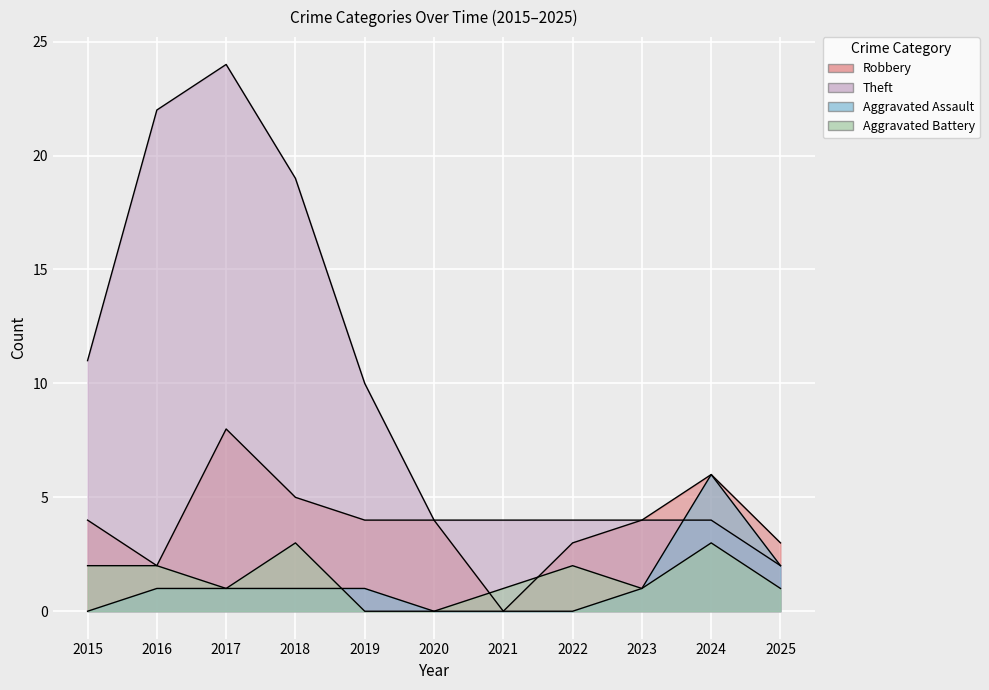

At which category is the sum across all series the highest?

2017